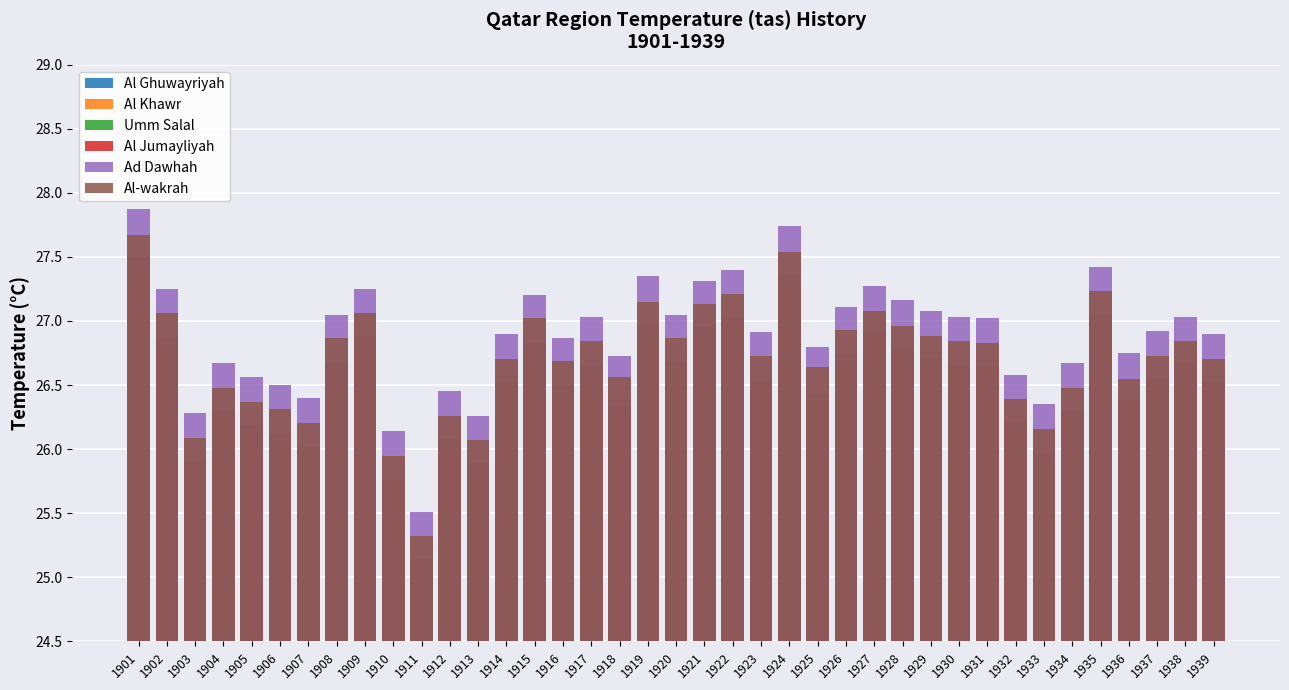

At which label does Al-wakrah reach its minimum?

1911